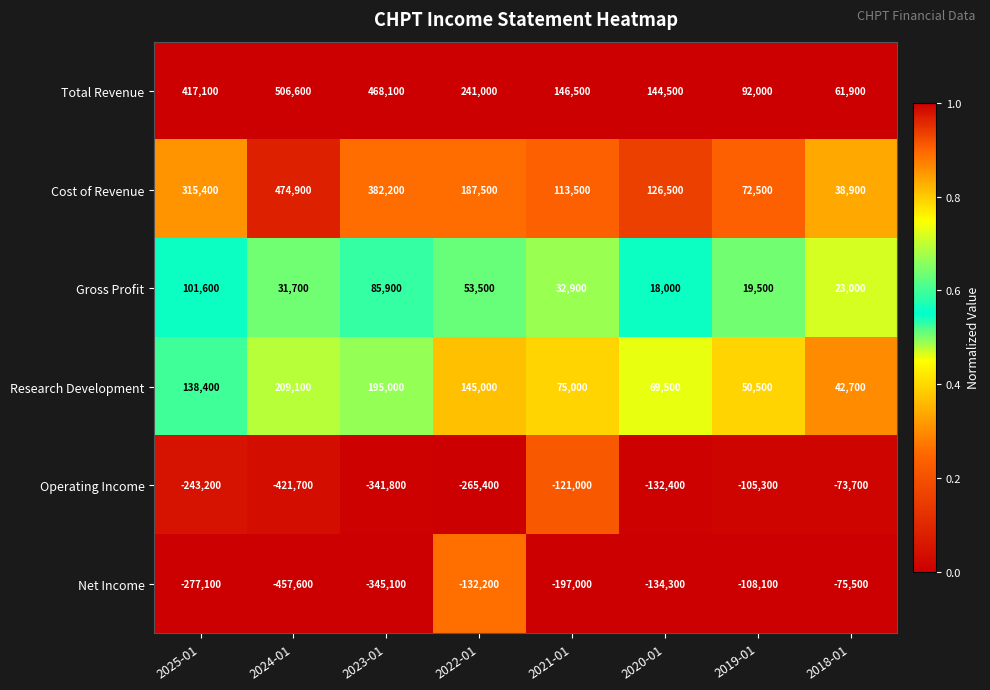

What is the sum of all Net Income values?

-1726900